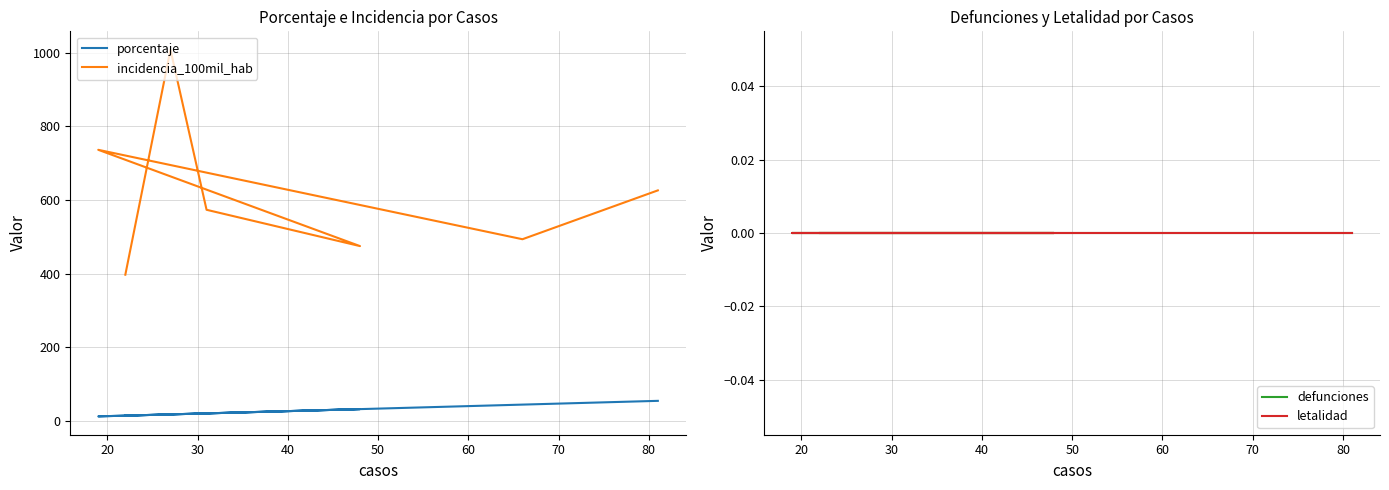

Which series changed the most between 20 and 50?

incidencia_100mil_hab